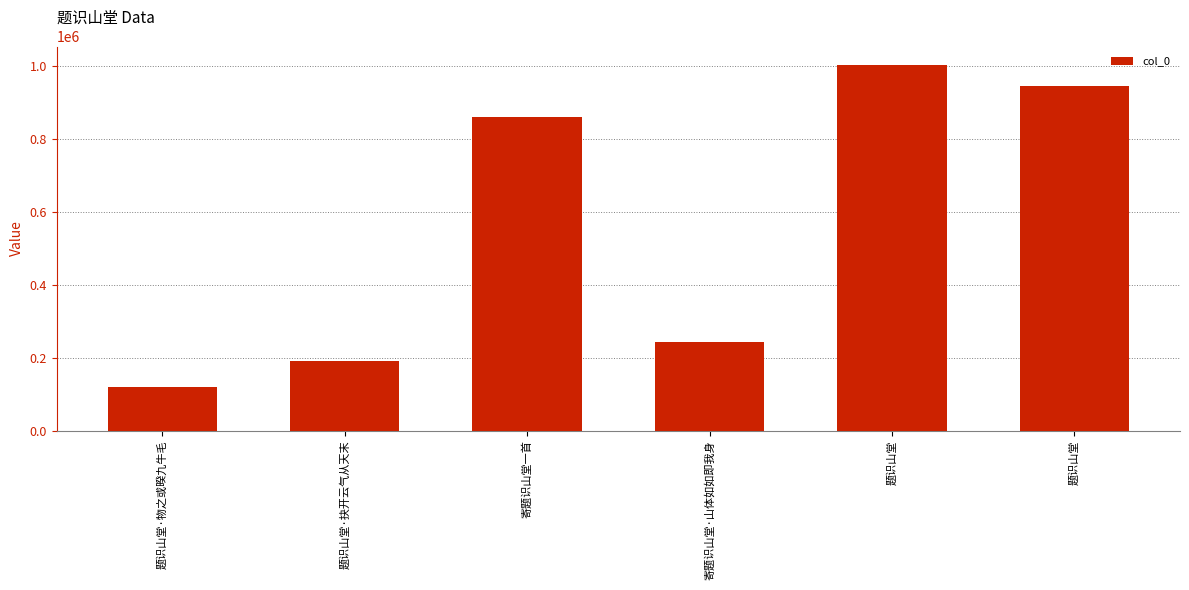

What value does the data have at 题识山堂·抉开云气从天末, to the nearest 10?

190820